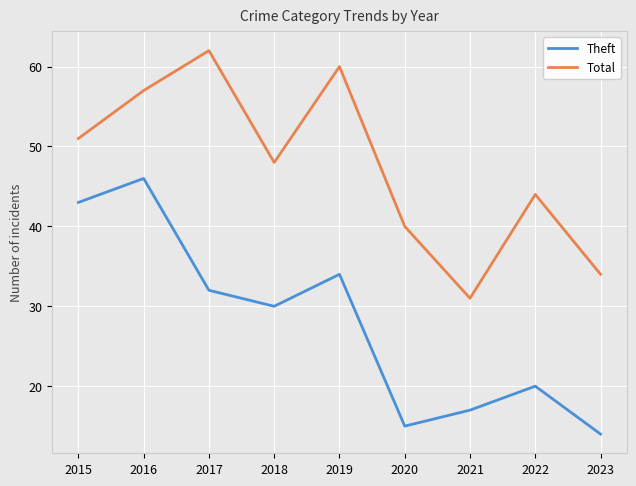

What is the sum of all Total values?

427